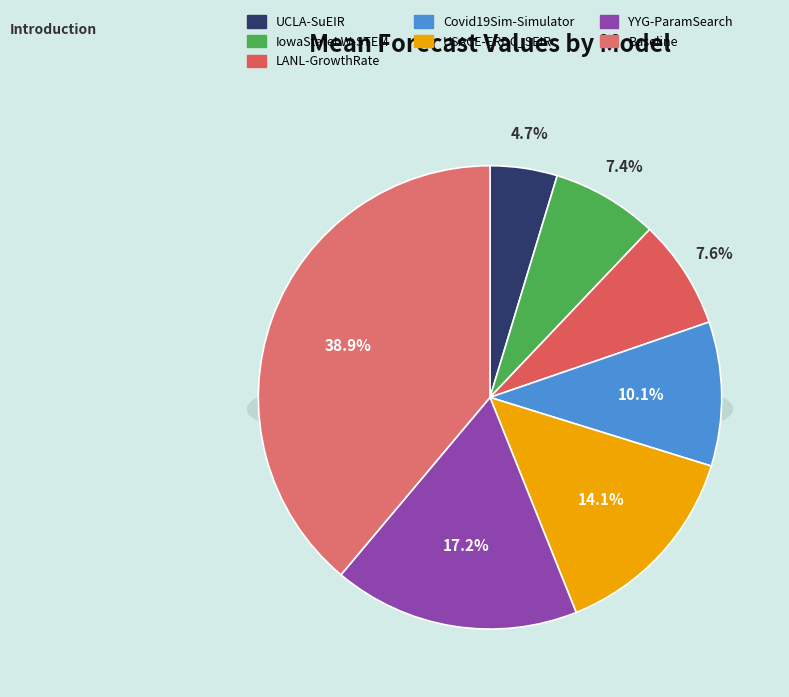

The LANL-GrowthRate slice represents 8% of the pie. True or false?

True